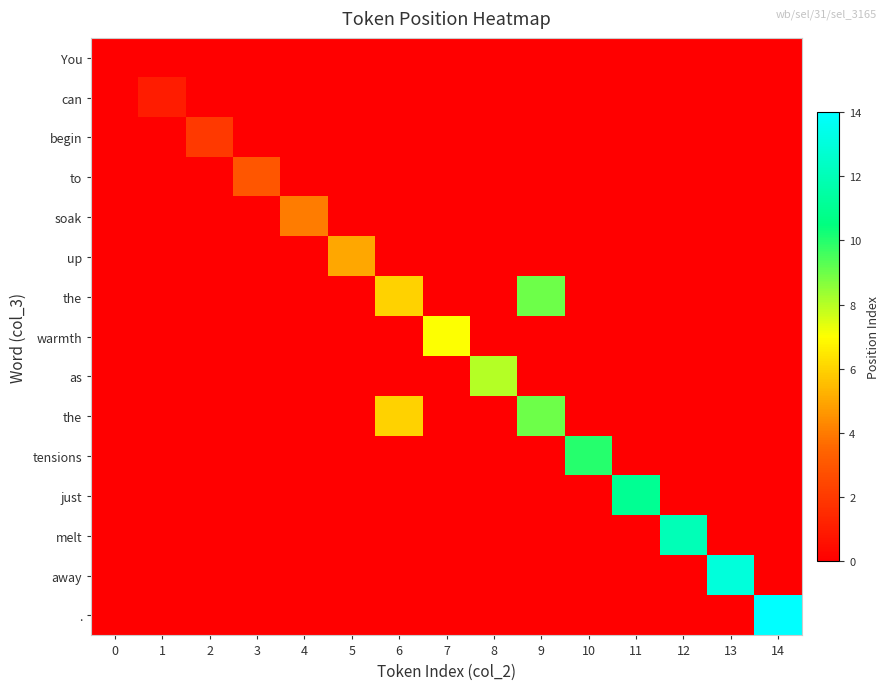

What is the total value across all series at 4?

4